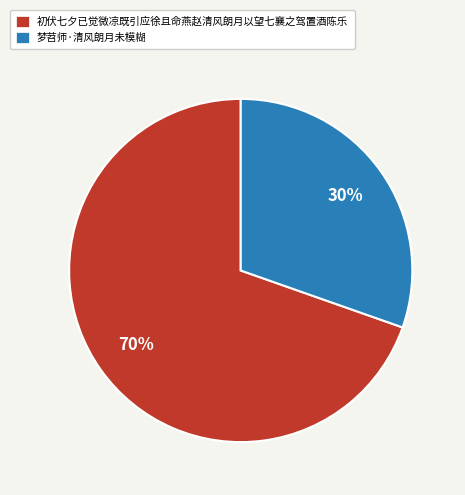

Is it true that 梦苕师·清风朗月未模糊 is 42% of the pie?

False